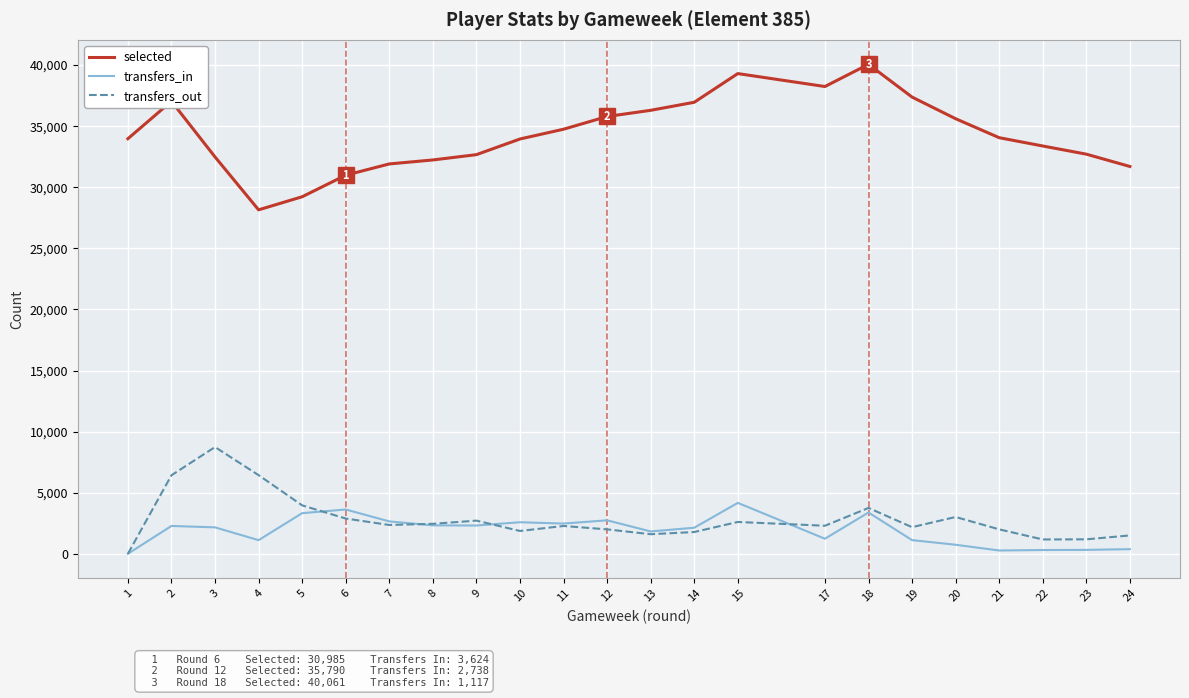

Rank the series by their maximum value, from lowest to highest.

transfers_in, transfers_out, selected